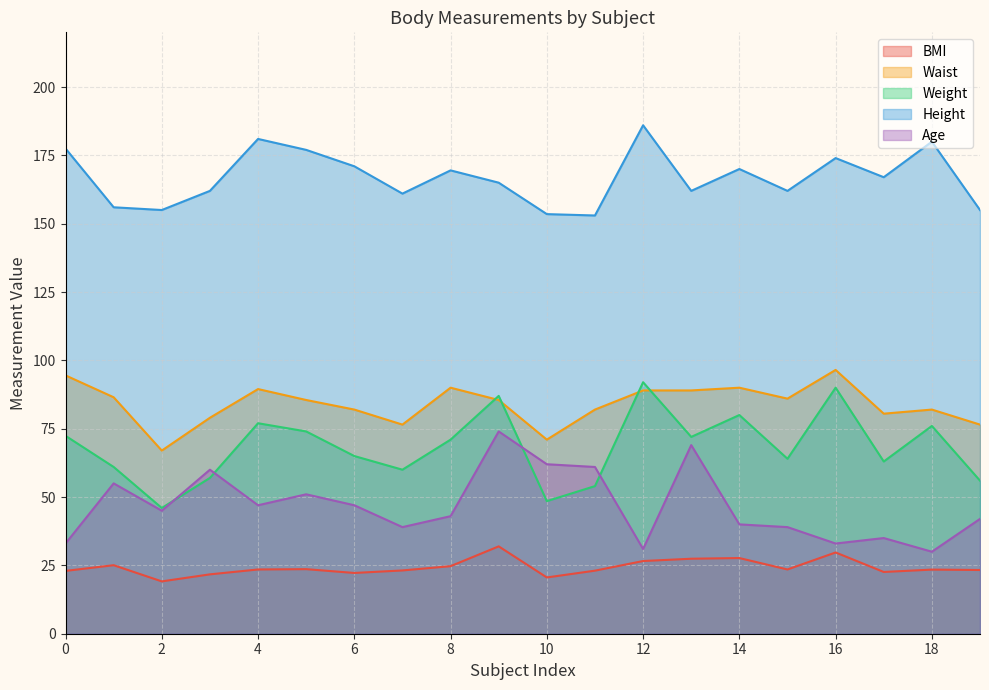

How many data points in BMI are less than 23?

6